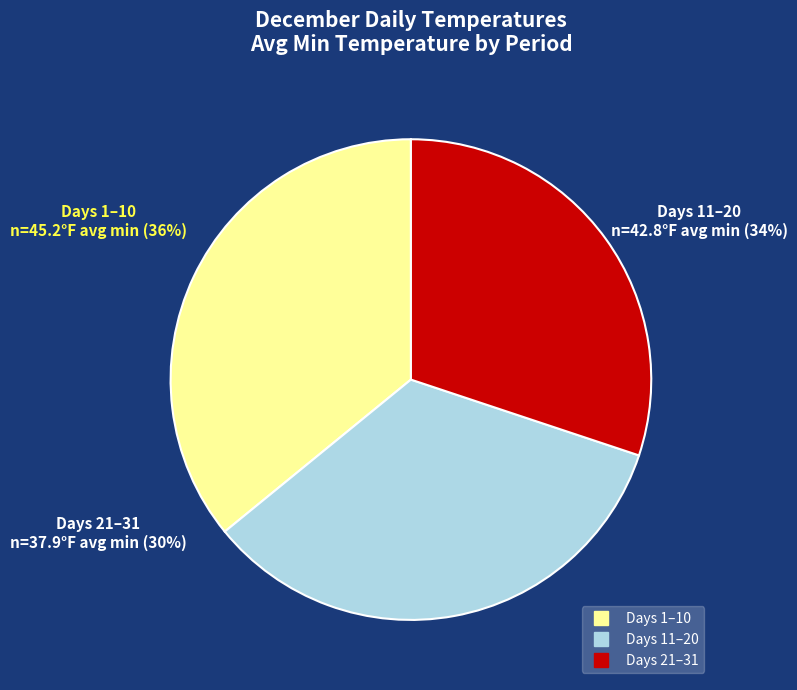

To the nearest percent, what is the difference between the largest and smallest slice percentages?

6%